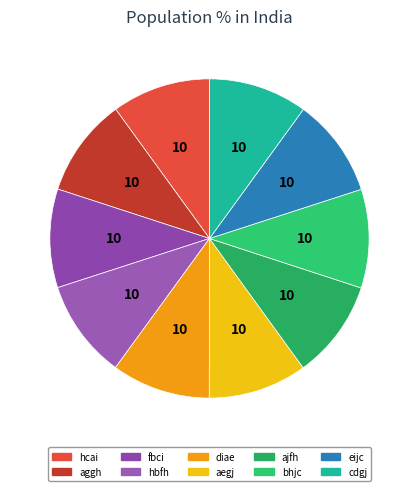

Count the number of slices in the pie.

10